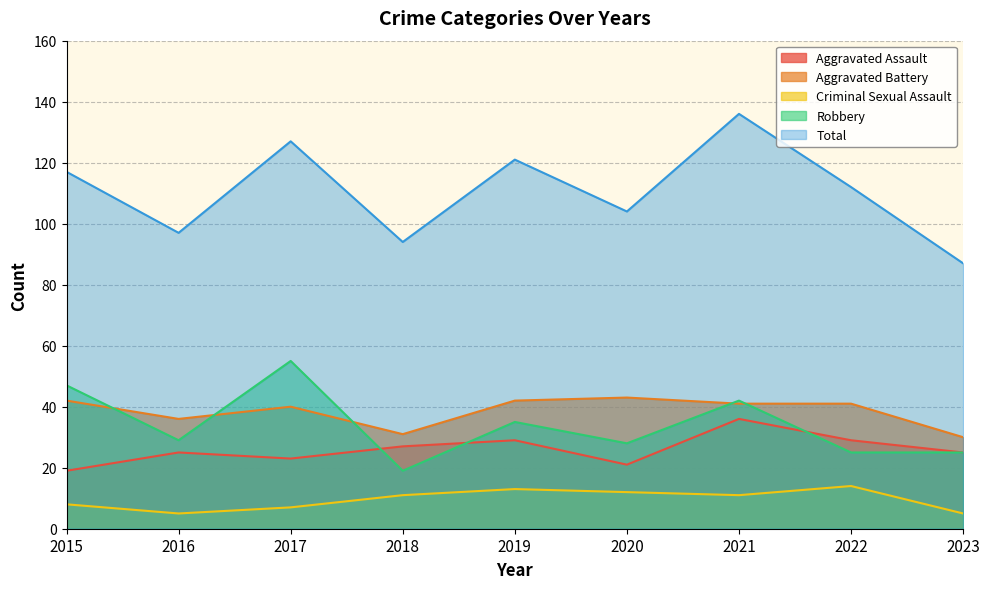

What is the sum of all Aggravated Battery values?

346